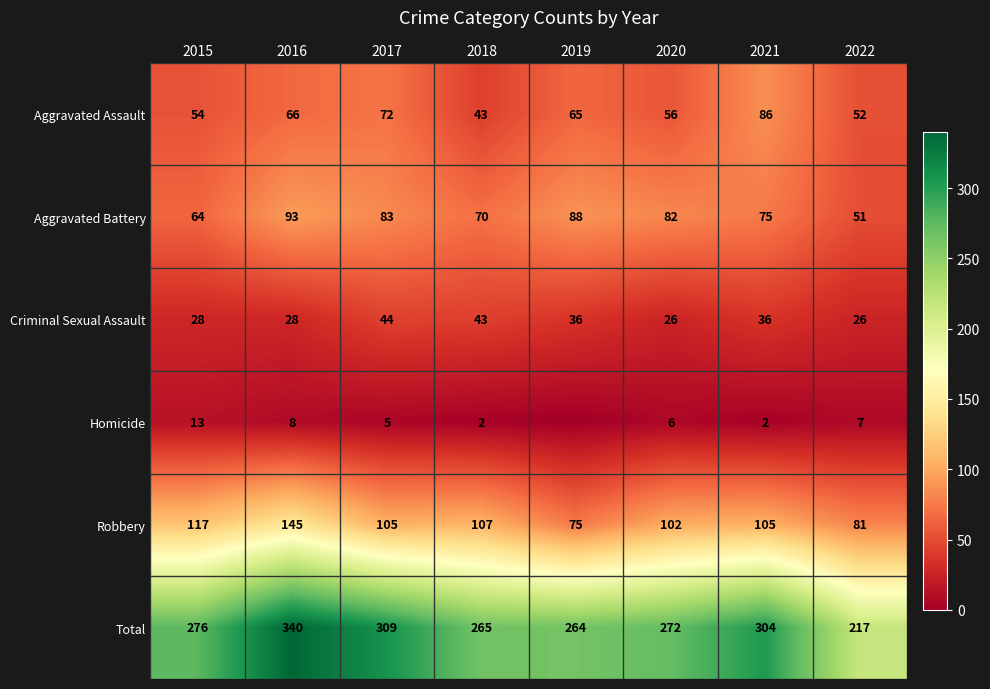

Which category has the highest value in the Aggravated Assault series?

2021